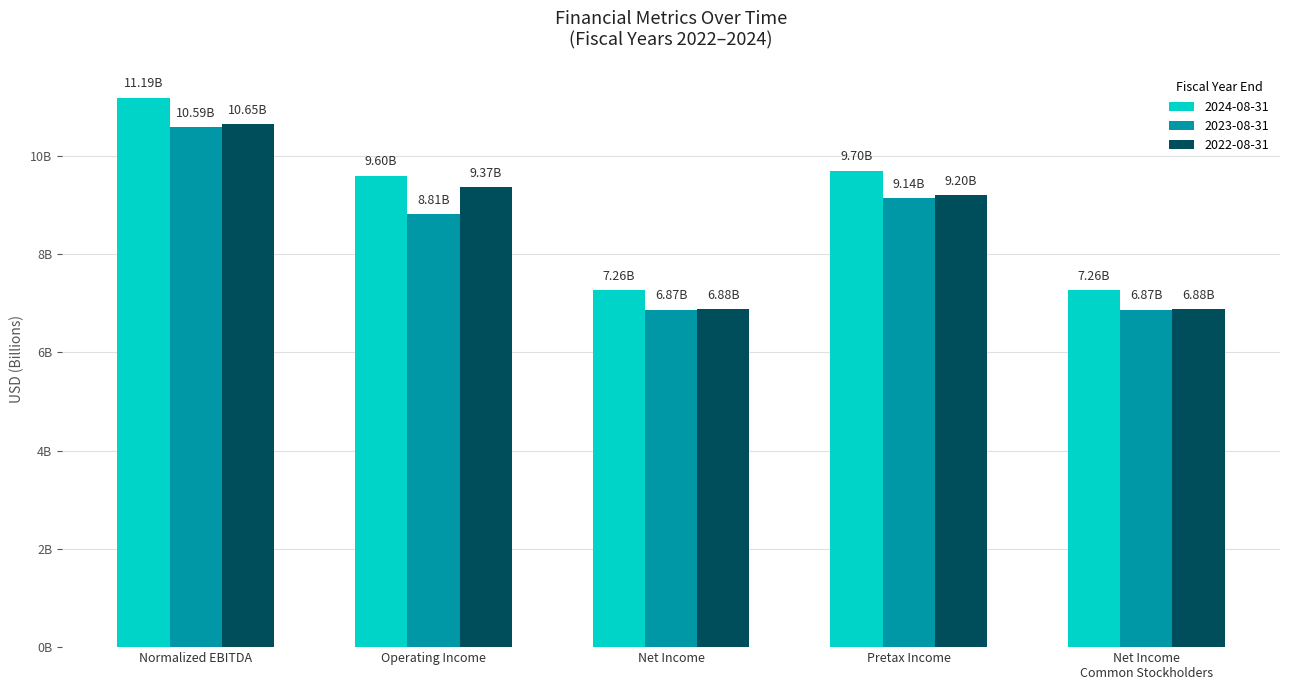

What is the total value across all series at Net Income?

21013513000